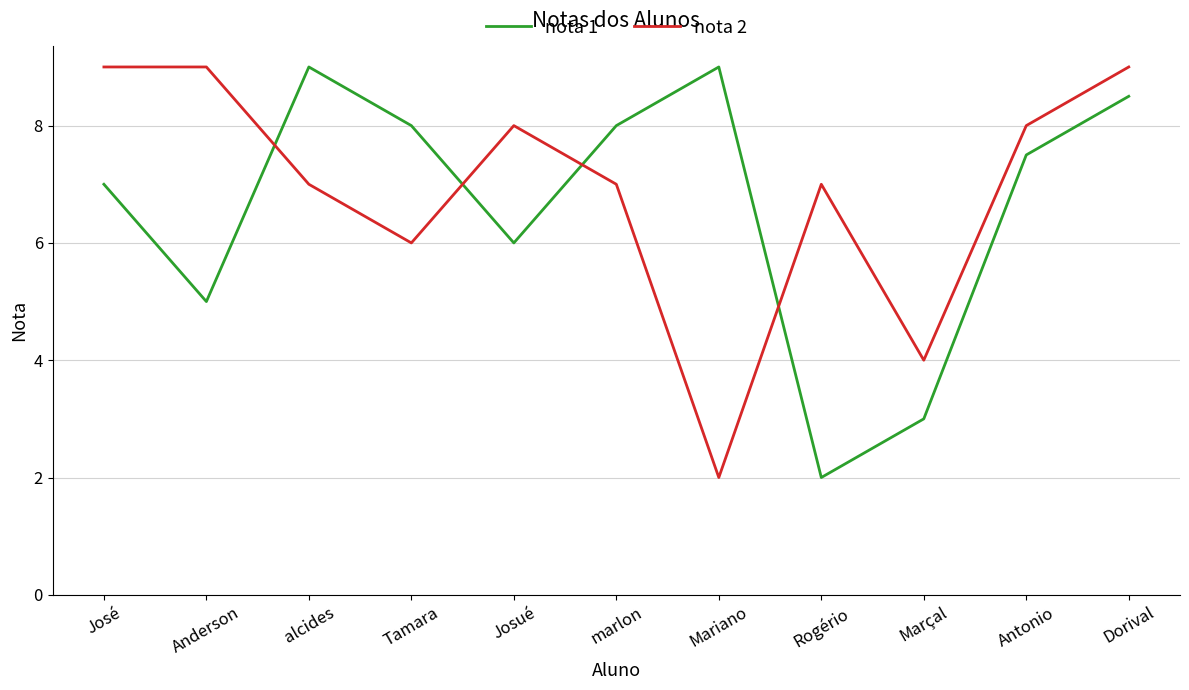

What is the difference between the second highest and second lowest values in the nota 2 series?

5.0